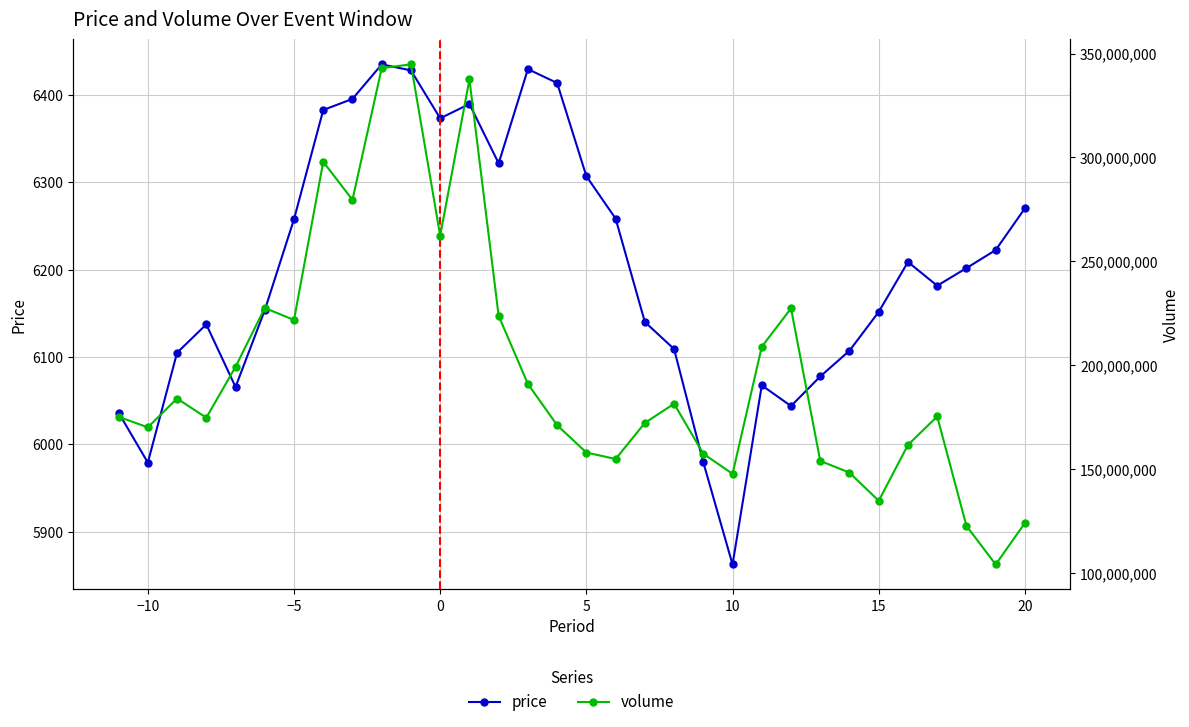

The price series shows 5979.1 at −10. True or false?

True